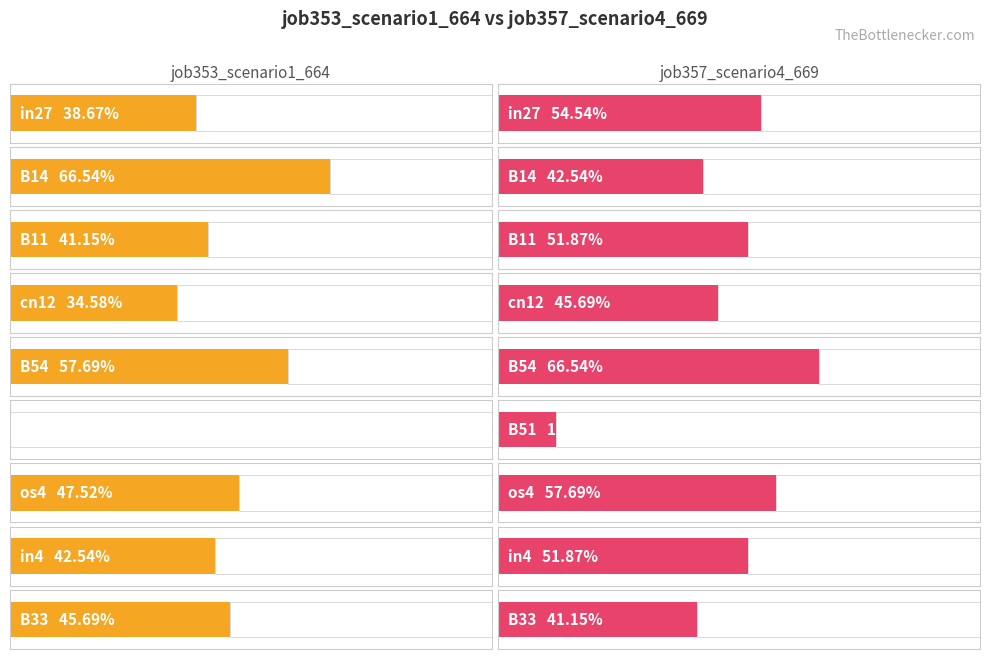

What is the difference between the highest and lowest values at B11?

0.1